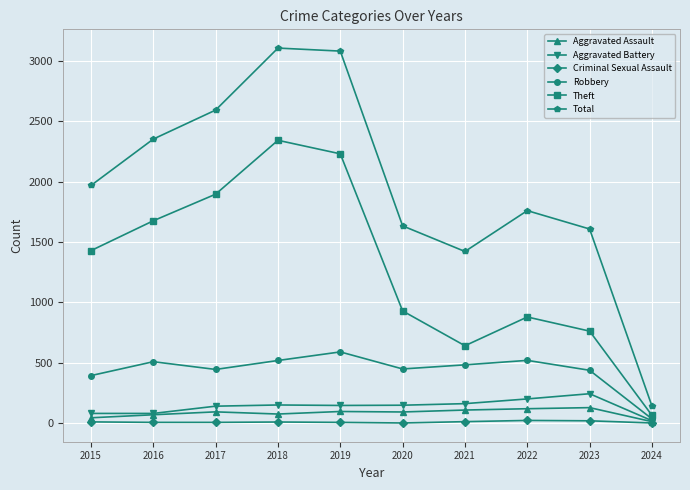

True or false: Total and Theft cross at least once.

False